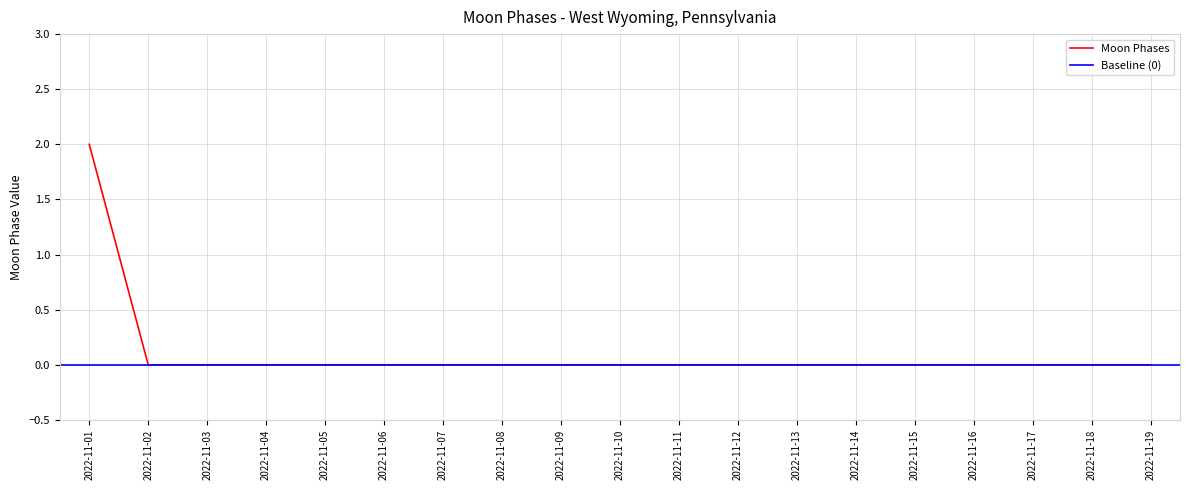

Rank the categories by value from highest to lowest.

2022-11-01, 2022-11-02, 2022-11-03, 2022-11-04, 2022-11-05, 2022-11-06, 2022-11-07, 2022-11-08, 2022-11-09, 2022-11-10, 2022-11-11, 2022-11-12, 2022-11-13, 2022-11-14, 2022-11-15, 2022-11-16, 2022-11-17, 2022-11-18, 2022-11-19